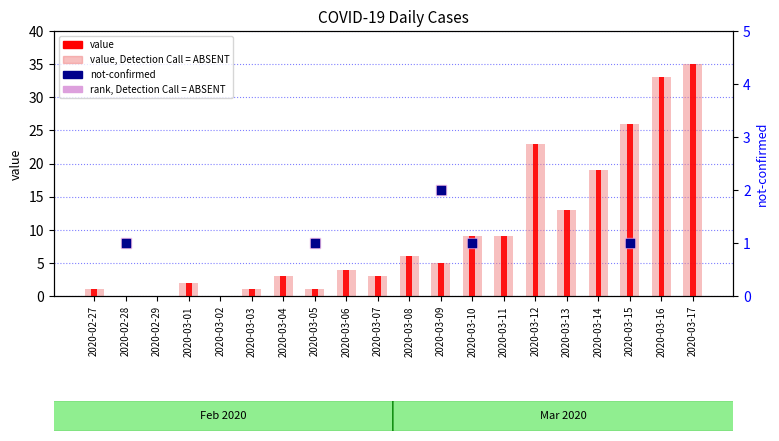

Approximately how many times larger is the value at 2020-03-14 compared to 2020-03-07?

6.3